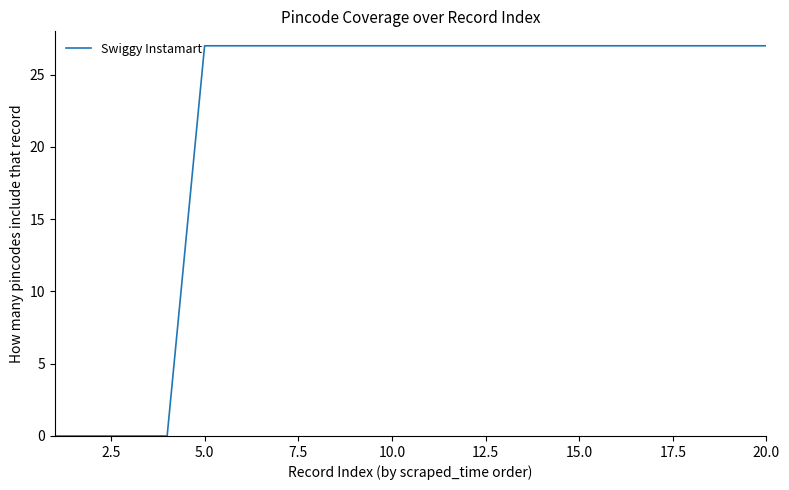

What is the difference between the maximum and minimum values?

27